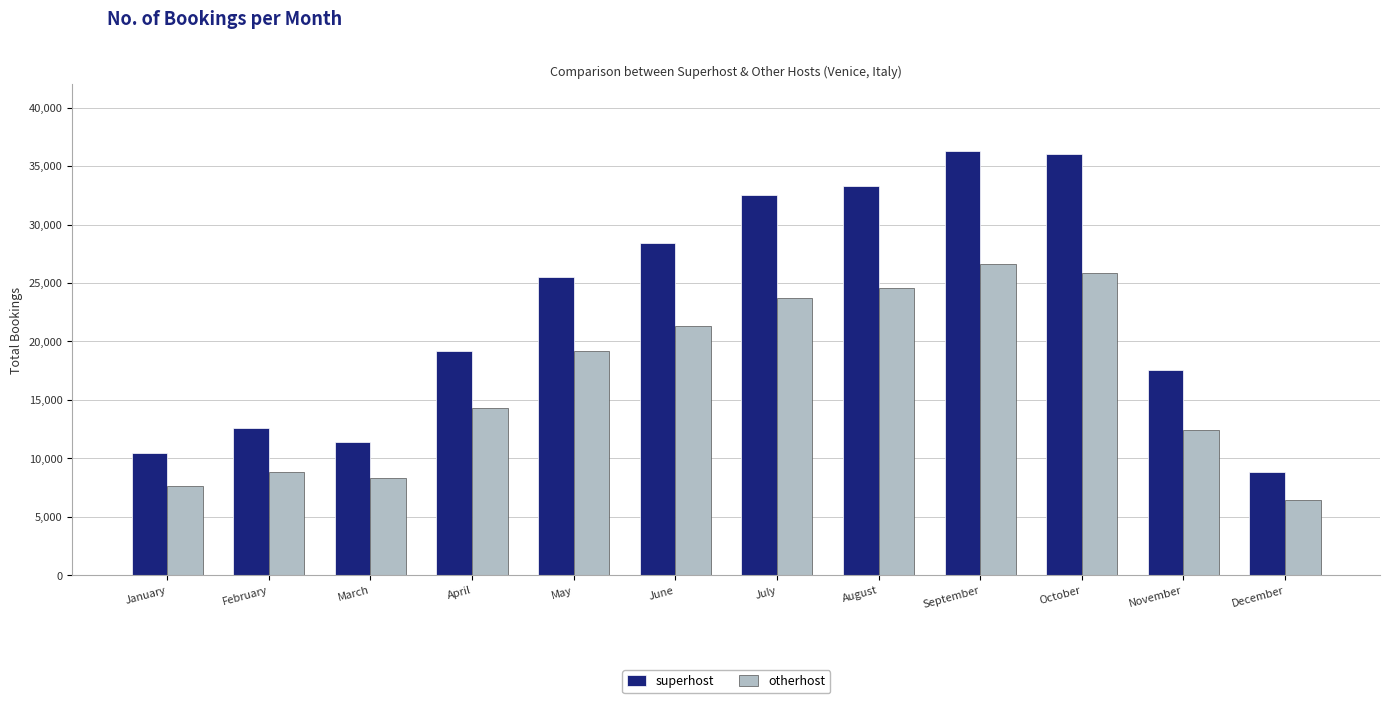

What value does the superhost series have at September, to the nearest 100?

36300